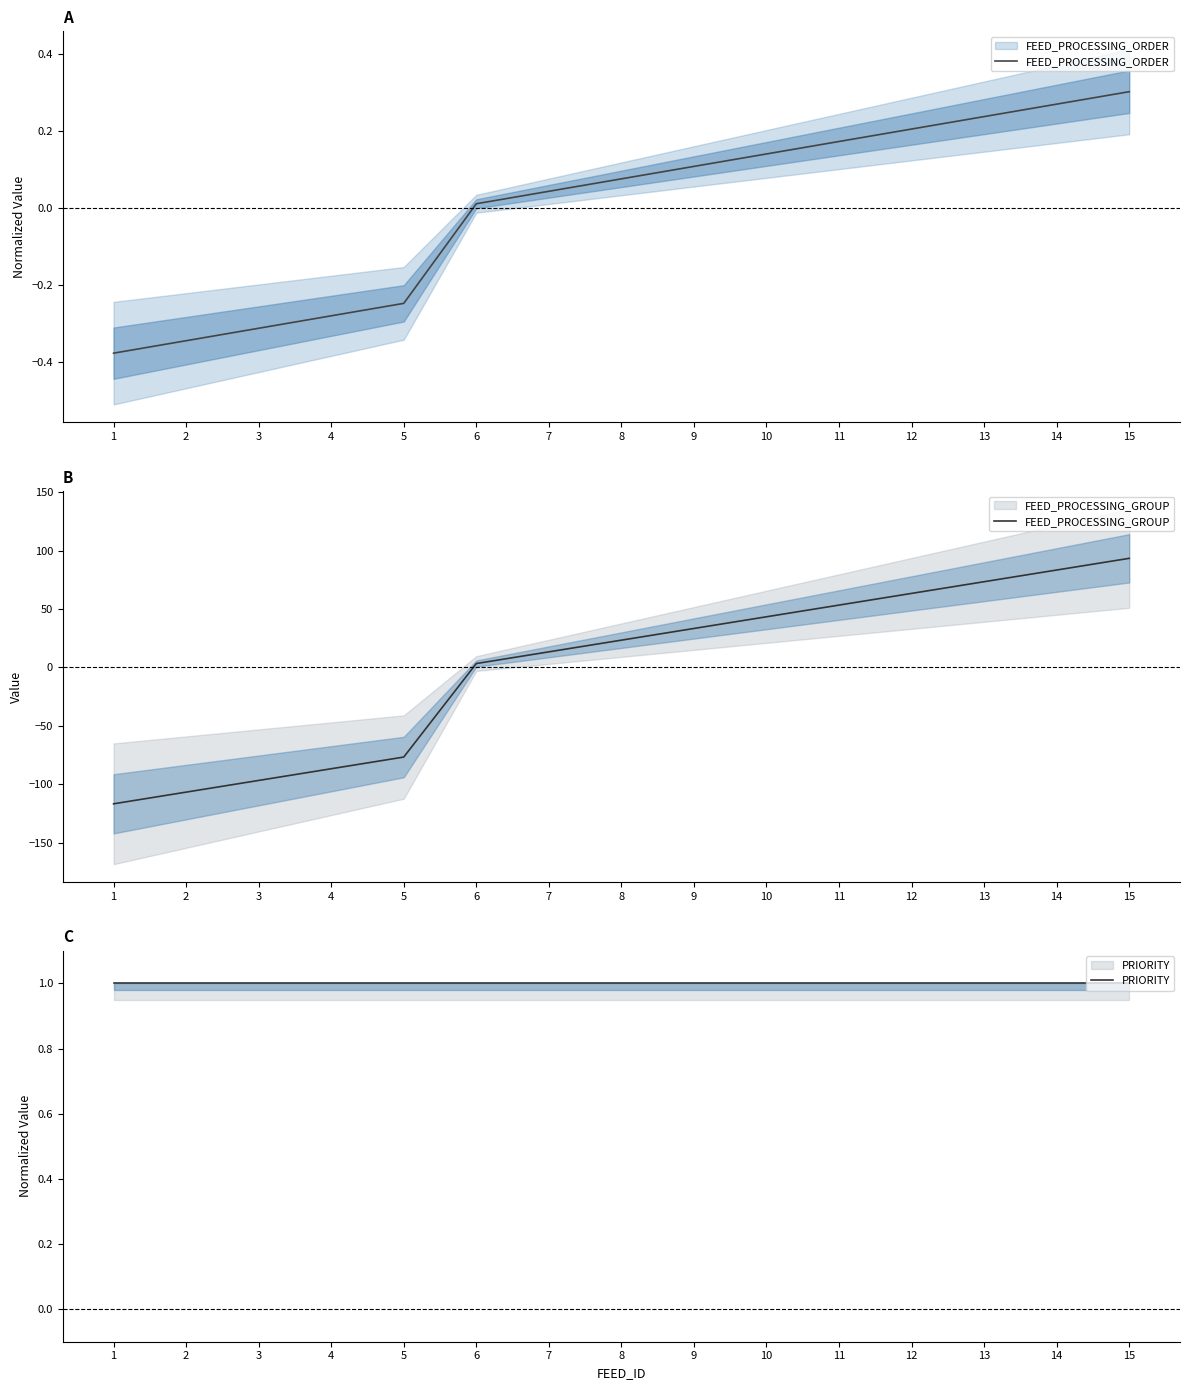

Reading left to right, list all the values displayed in this chart.

FEED_PROCESSING_ORDER: -0.4	-0.3	-0.3	-0.3	-0.2	0.0	0.0	0.1	0.1	0.1	0.2	0.2	0.2	0.3	0.3
FEED_PROCESSING_GROUP: -116.7	-106.7	-96.7	-86.7	-76.7	3.3	13.3	23.3	33.3	43.3	53.3	63.3	73.3	83.3	93.3
PRIORITY: 1.0	1.0	1.0	1.0	1.0	1.0	1.0	1.0	1.0	1.0	1.0	1.0	1.0	1.0	1.0